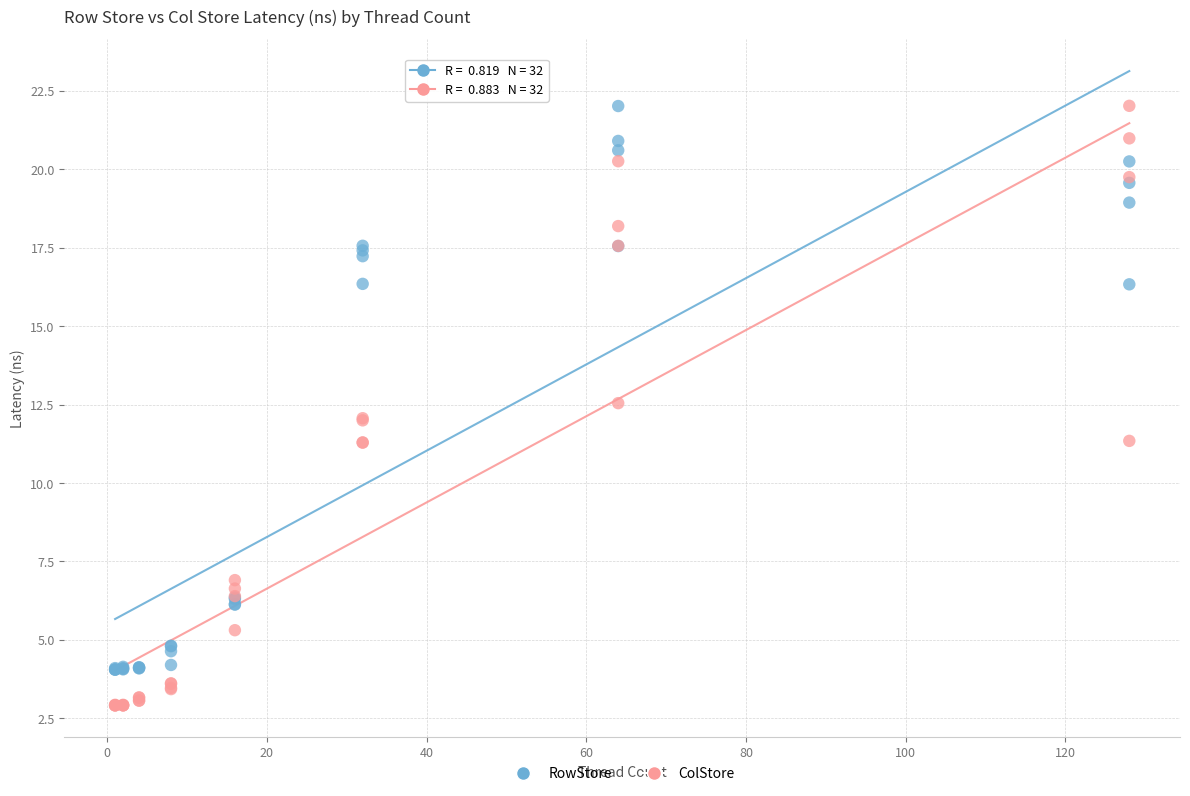

What is the X range (max minus min) for the scatter plot?

127.0